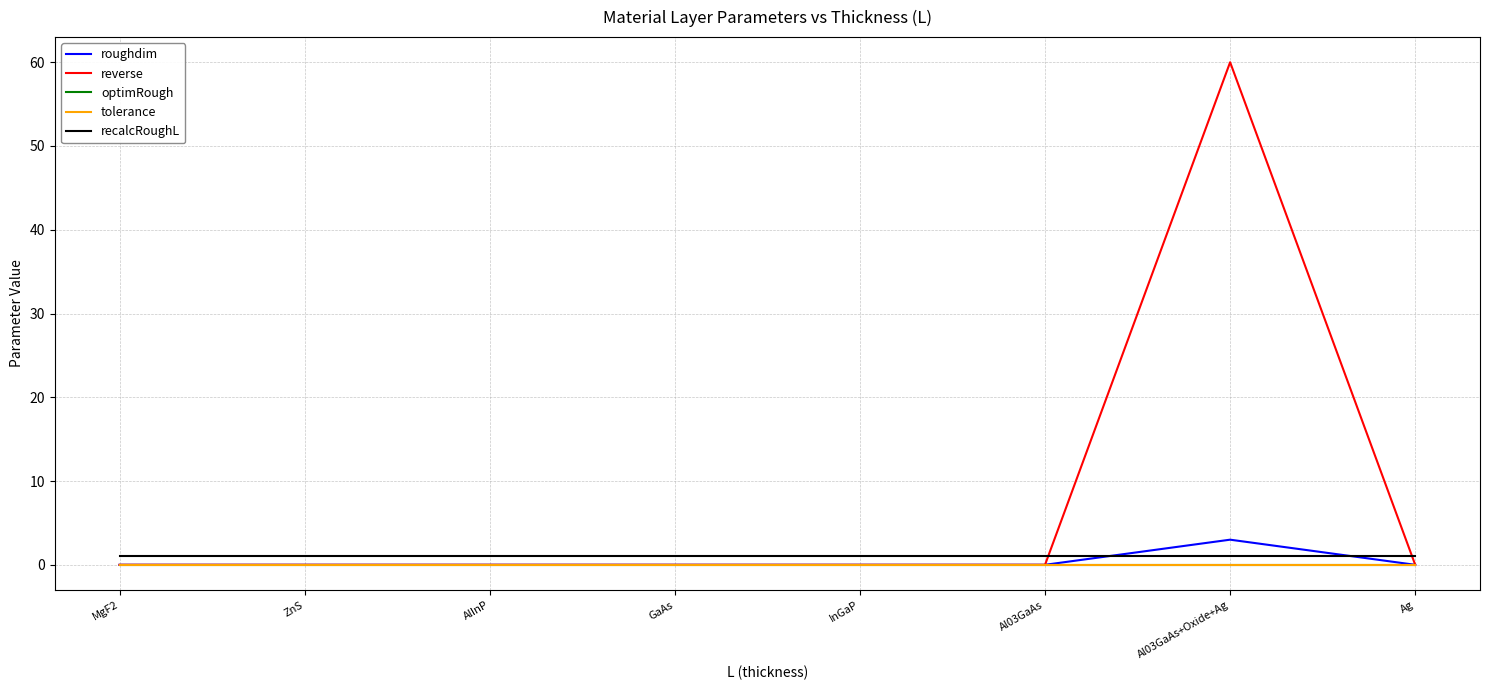

True or false: recalcRoughL and optimRough intersect in this chart.

False